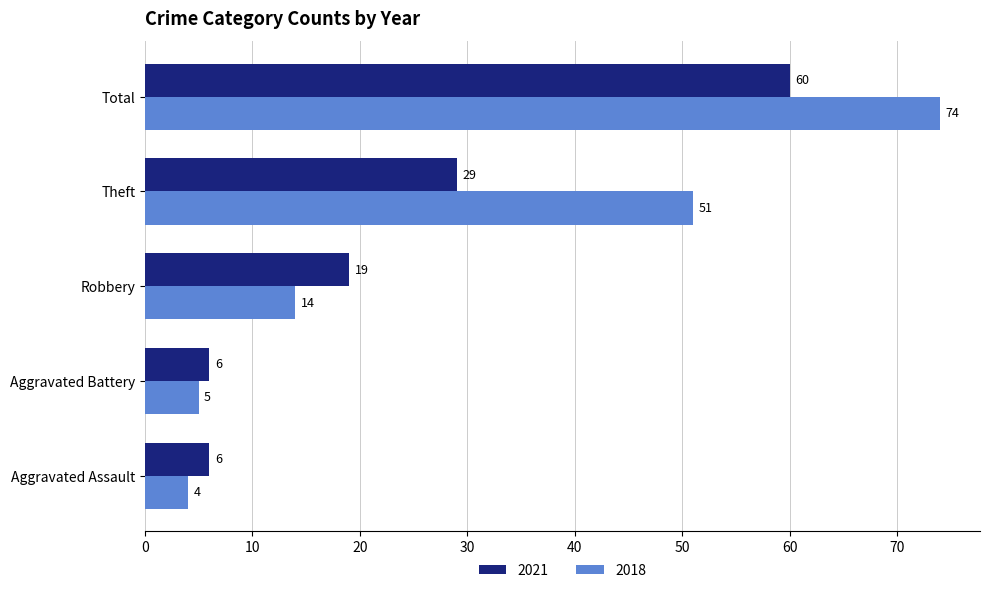

What is the spread (max minus min) of values at Robbery?

5